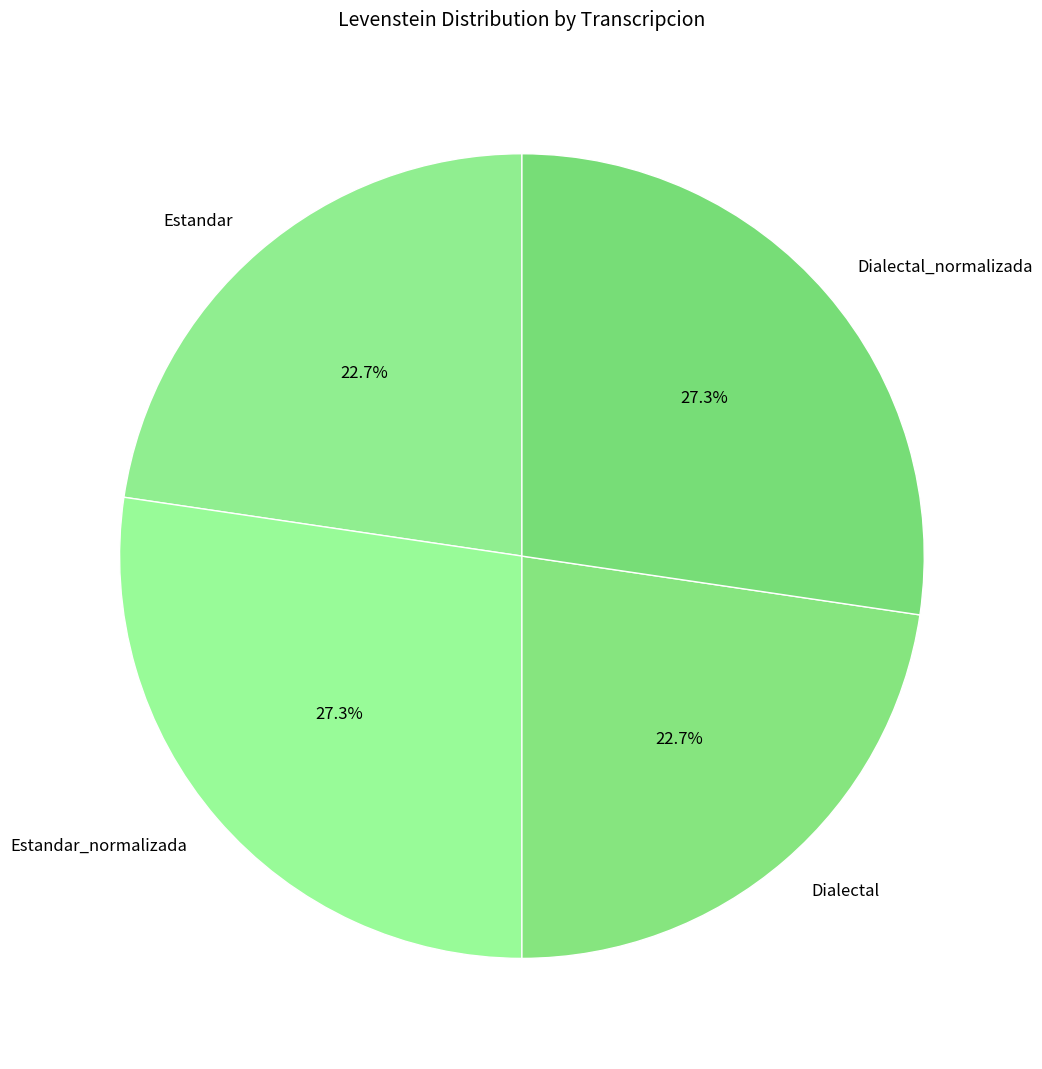

Does any single category account for the majority?

No